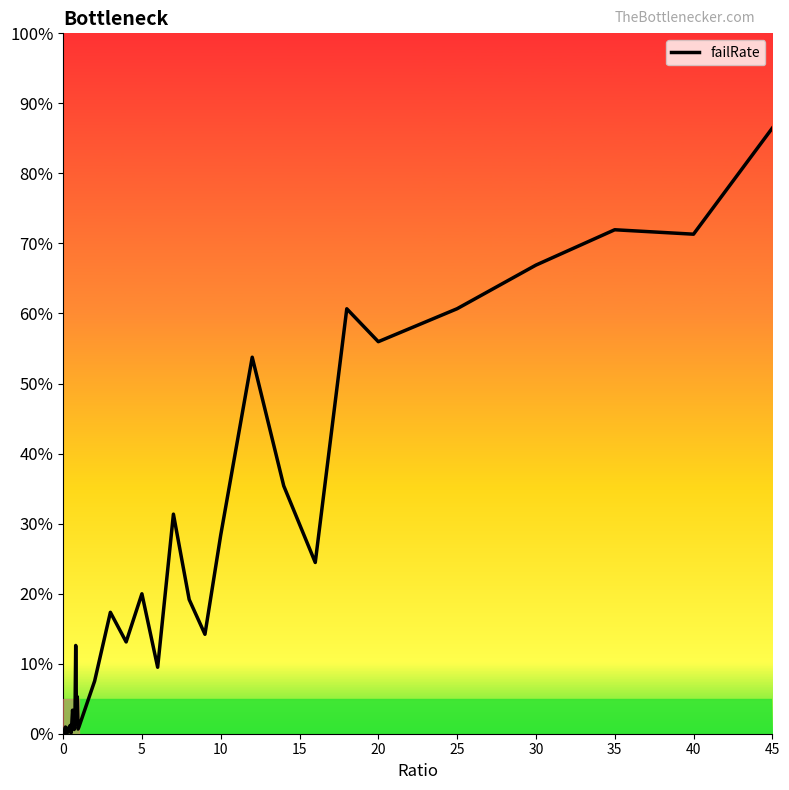

Does the chart have visible grid lines?

No